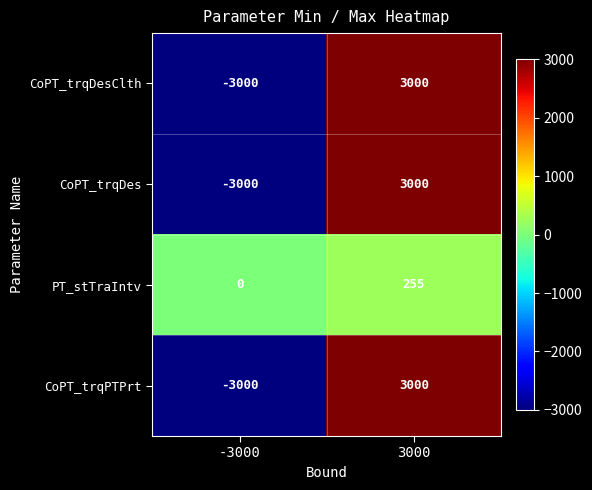

How many values in CoPT_trqDes are below zero?

1